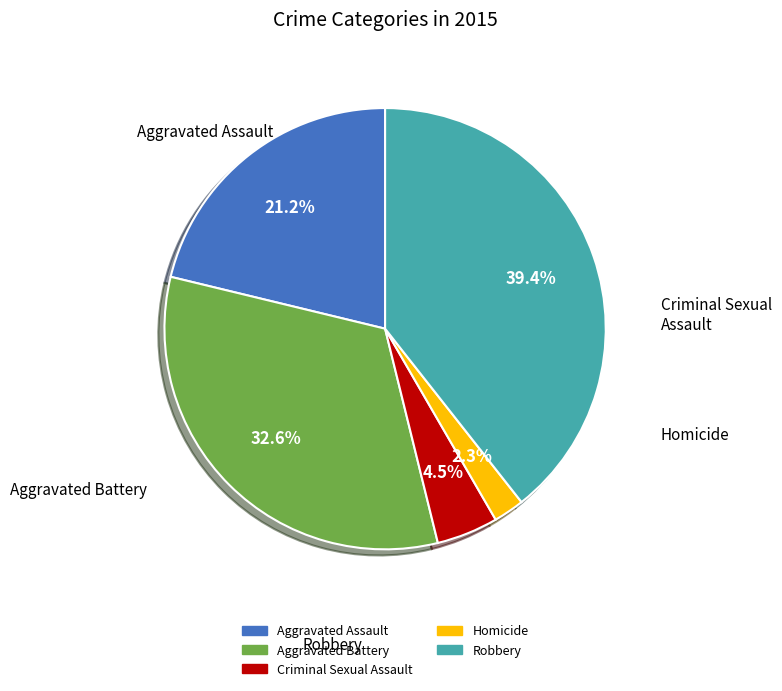

To the nearest percent, what is the difference between the Robbery and Aggravated Assault slice percentages?

18%